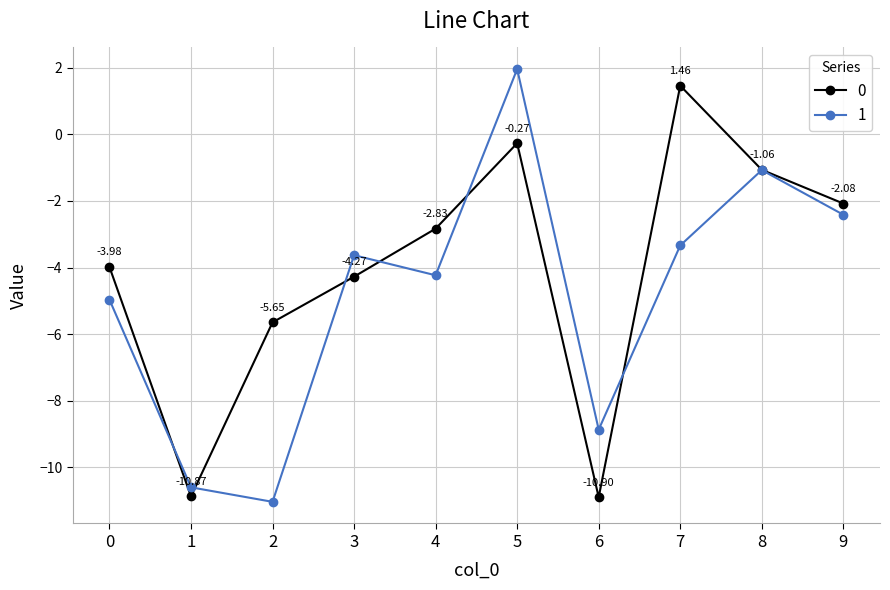

Which category has the lowest value in the 0 series?

6